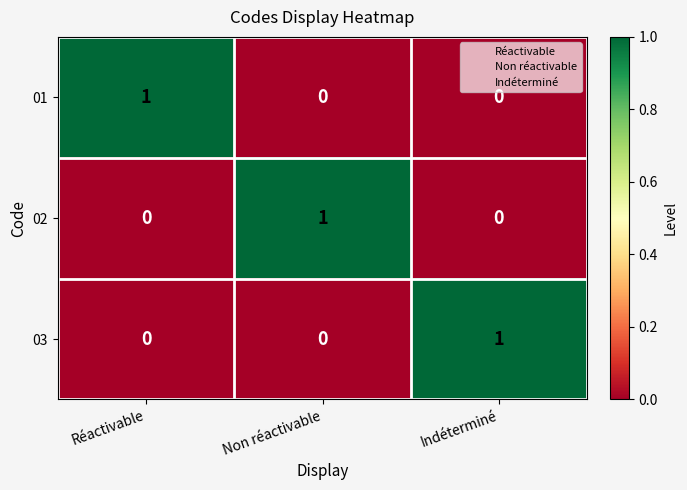

Count the 02 values in the range 0 to 1.

3